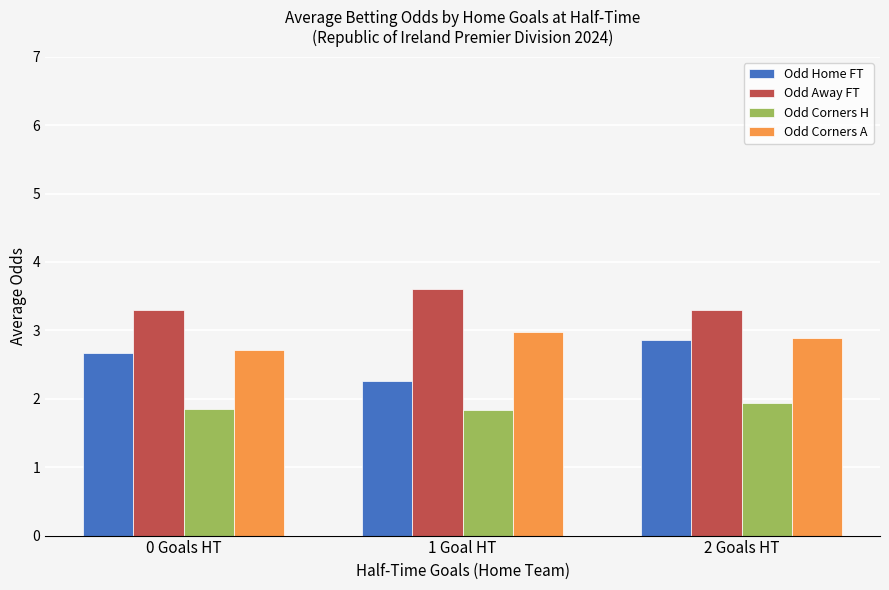

What is the minimum value shown in the chart?

1.8